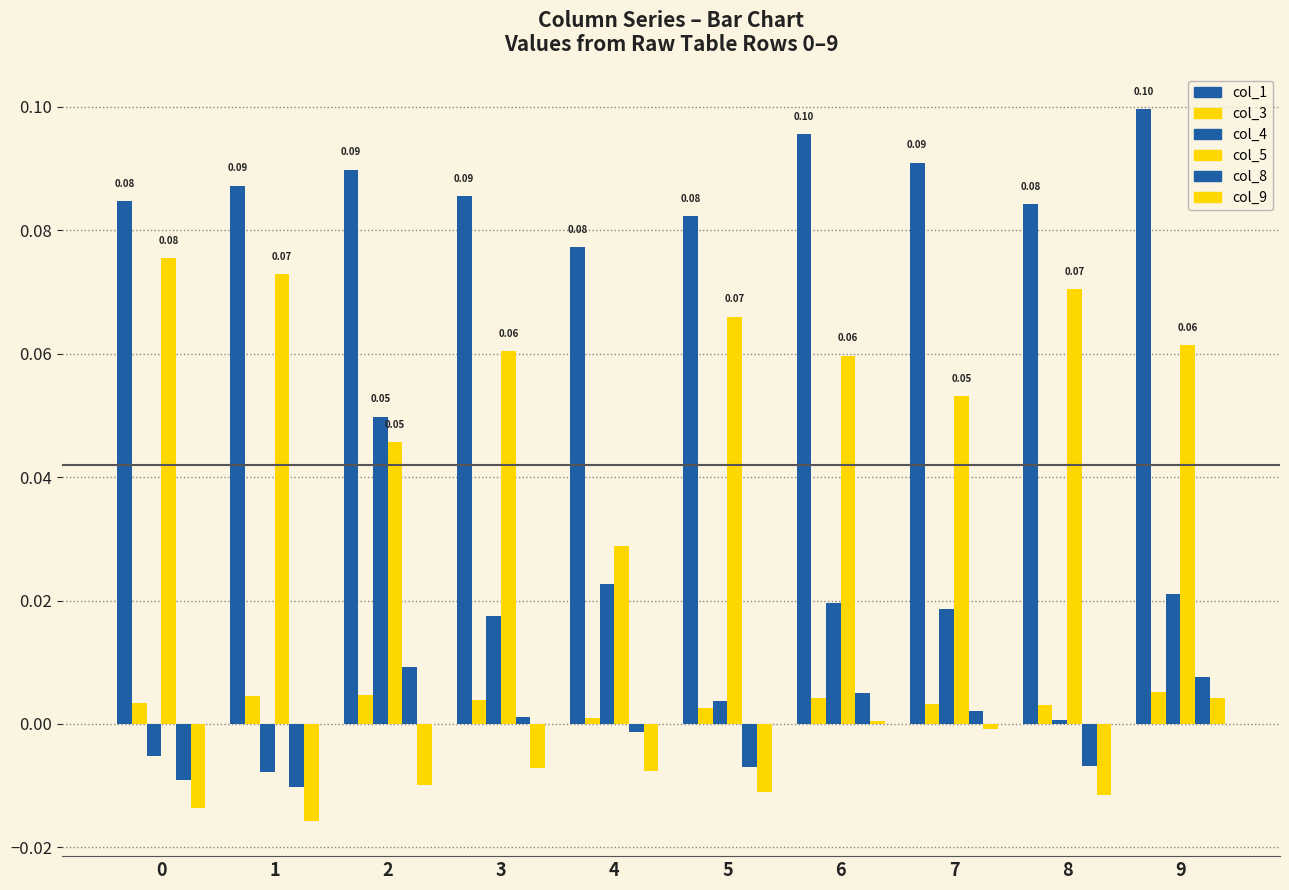

Are the bars horizontal?

No